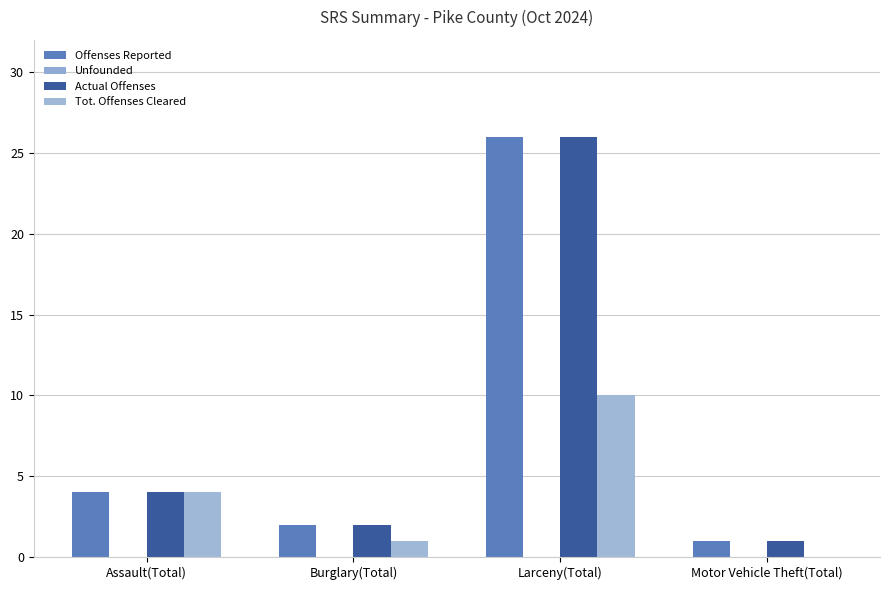

How many values in Tot. Offenses Cleared are above zero?

3